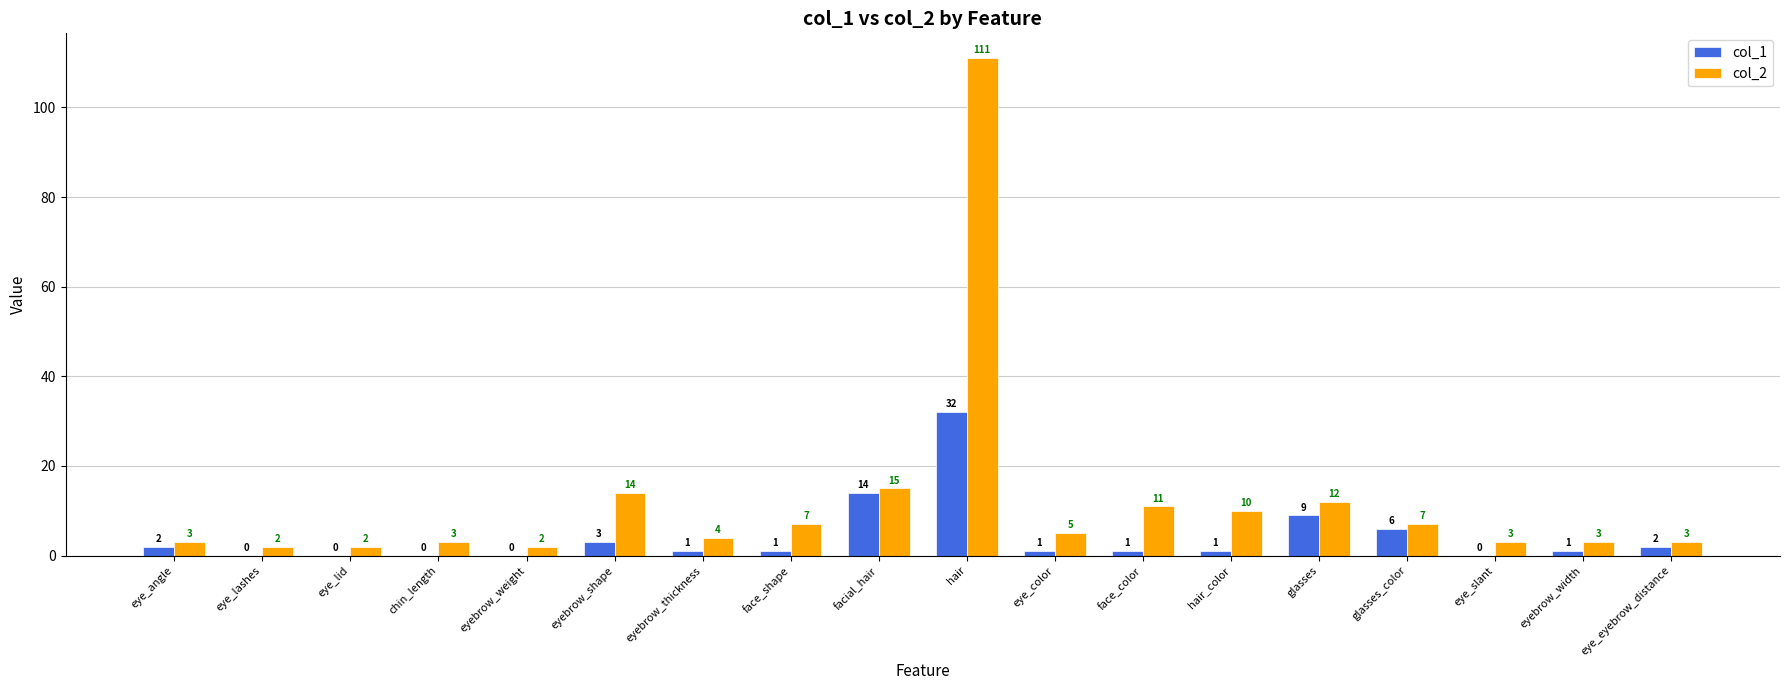

At which label does col_2 first exceed 5?

eyebrow_shape